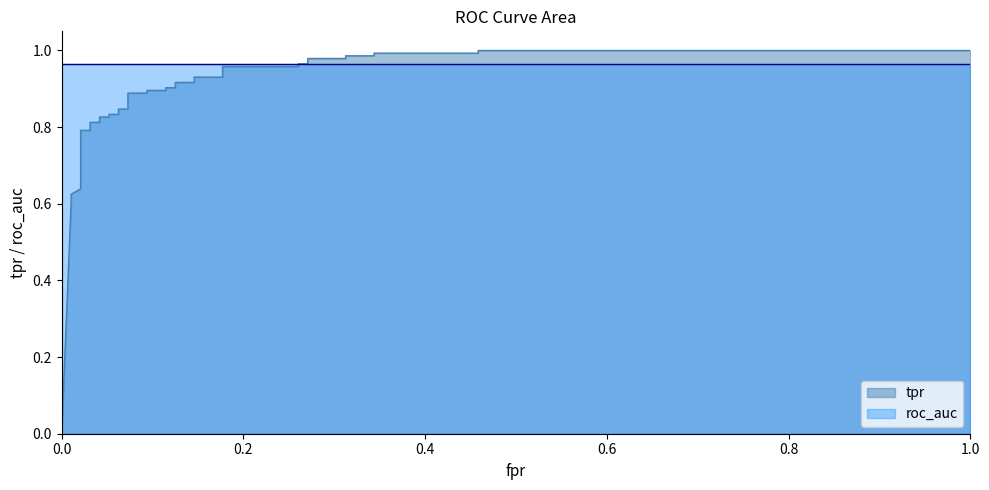

Which series ends up on top after the final intersection of roc_auc and fpr?

fpr